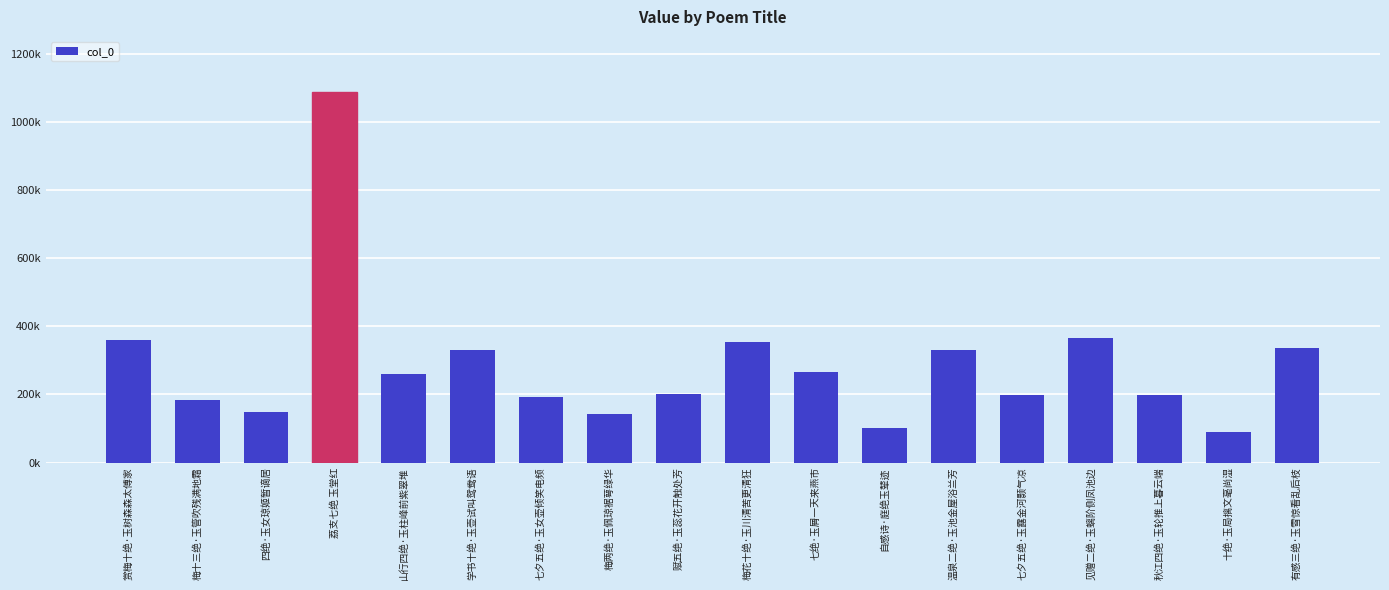

Does the chart contain any negative values?

No